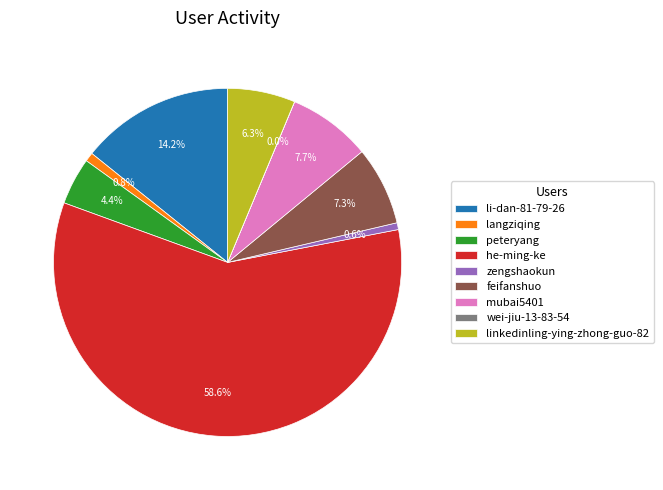

Which slice is the largest?

he-ming-ke